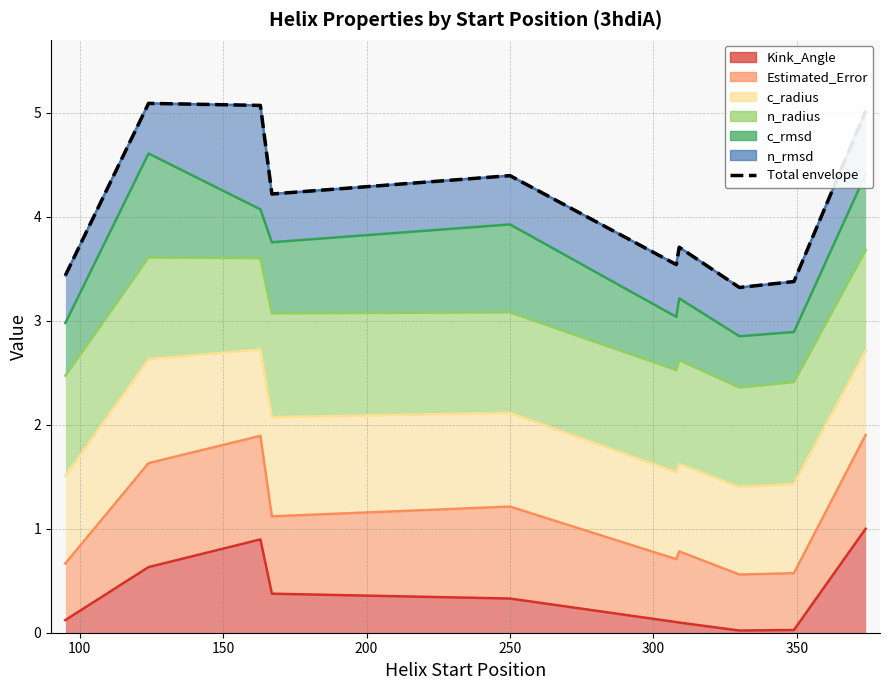

What is the value of the 3rd point from the left?

5.1